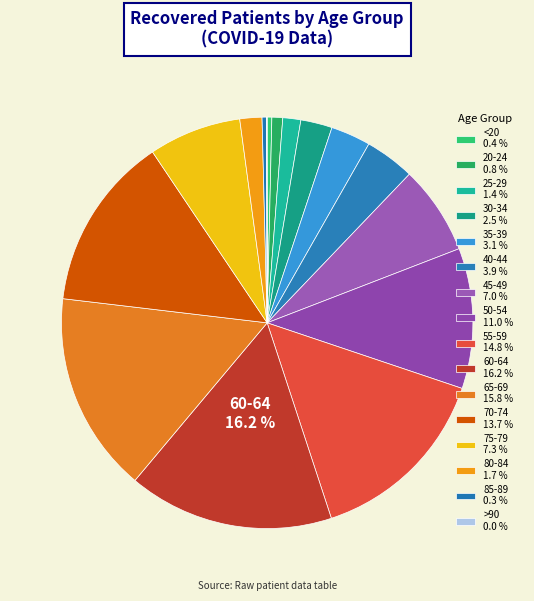

How many segments does this pie chart have?

16